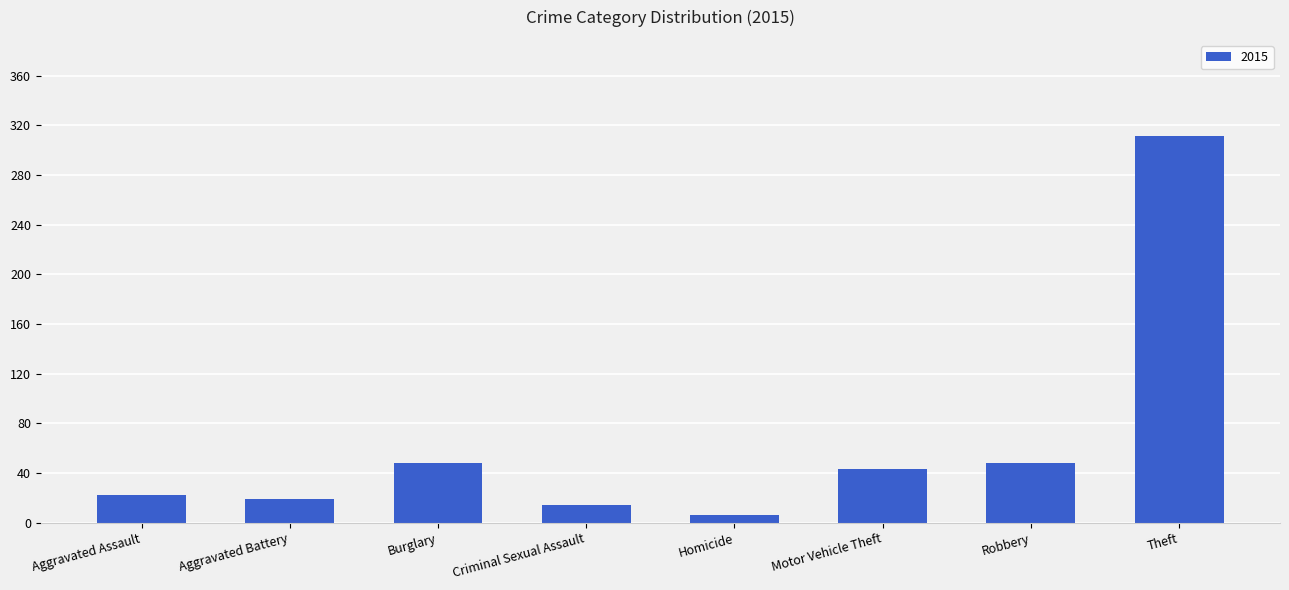

What is the difference between the maximum and minimum values?

305